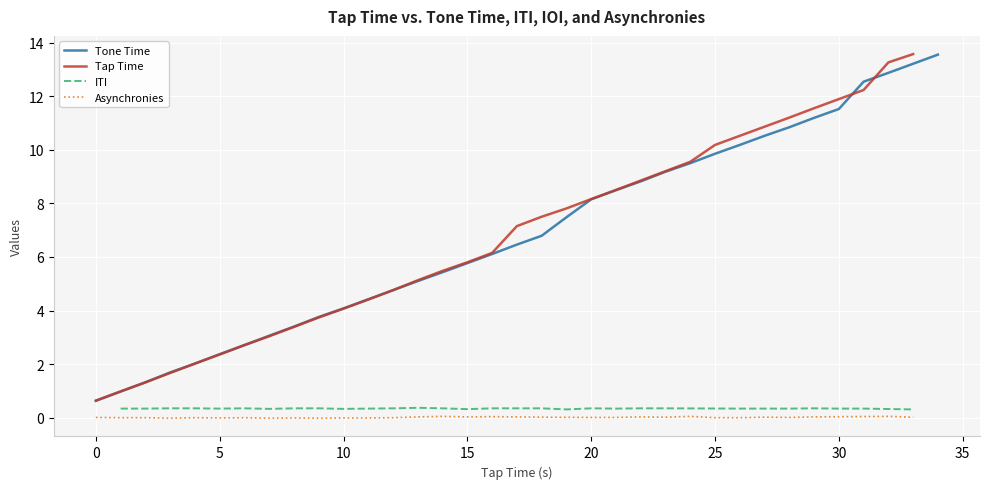

What is the label of the 33rd point from the left?

32